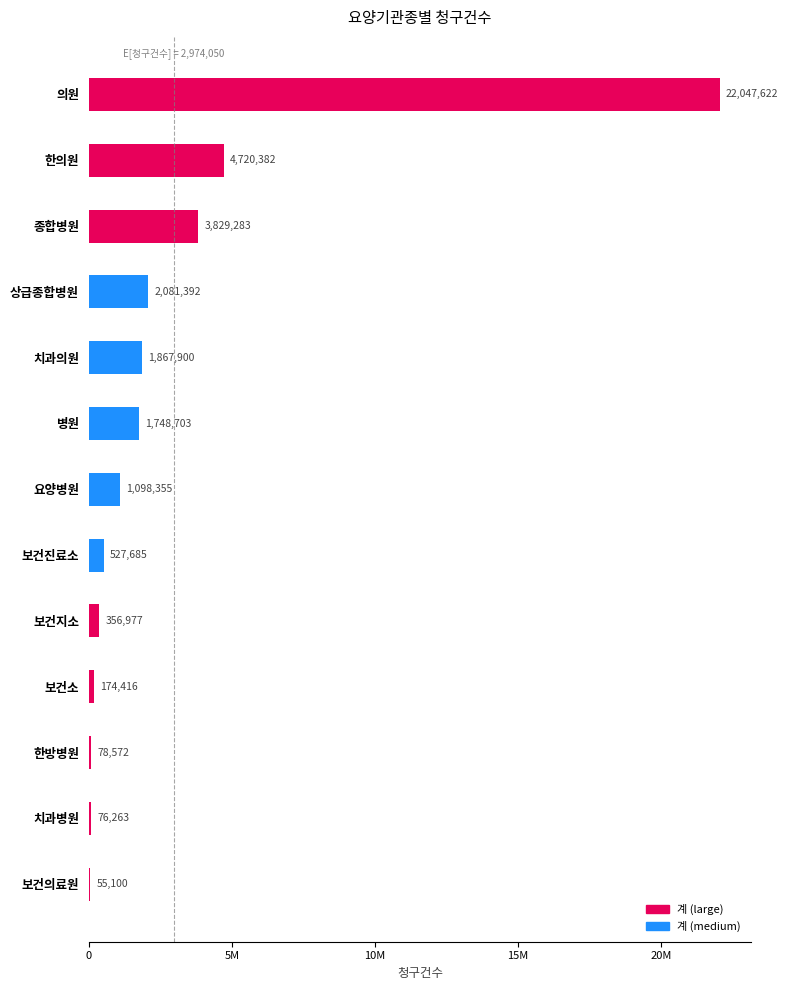

At which label is the value closest to 11051361?

한의원